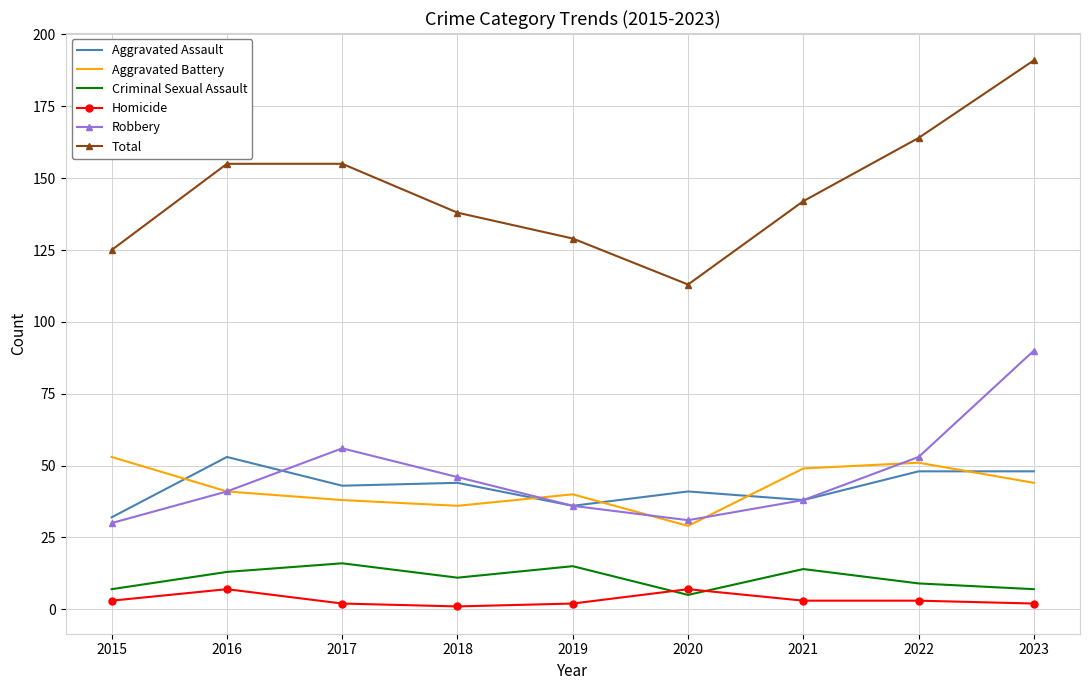

Reading left to right, extract all data points from this chart.

Aggravated Assault: 32	53	43	44	36	41	38	48	48
Aggravated Battery: 53	41	38	36	40	29	49	51	44
Criminal Sexual Assault: 7	13	16	11	15	5	14	9	7
Homicide: 3	7	2	1	2	7	3	3	2
Robbery: 30	41	56	46	36	31	38	53	90
Total: 125	155	155	138	129	113	142	164	191